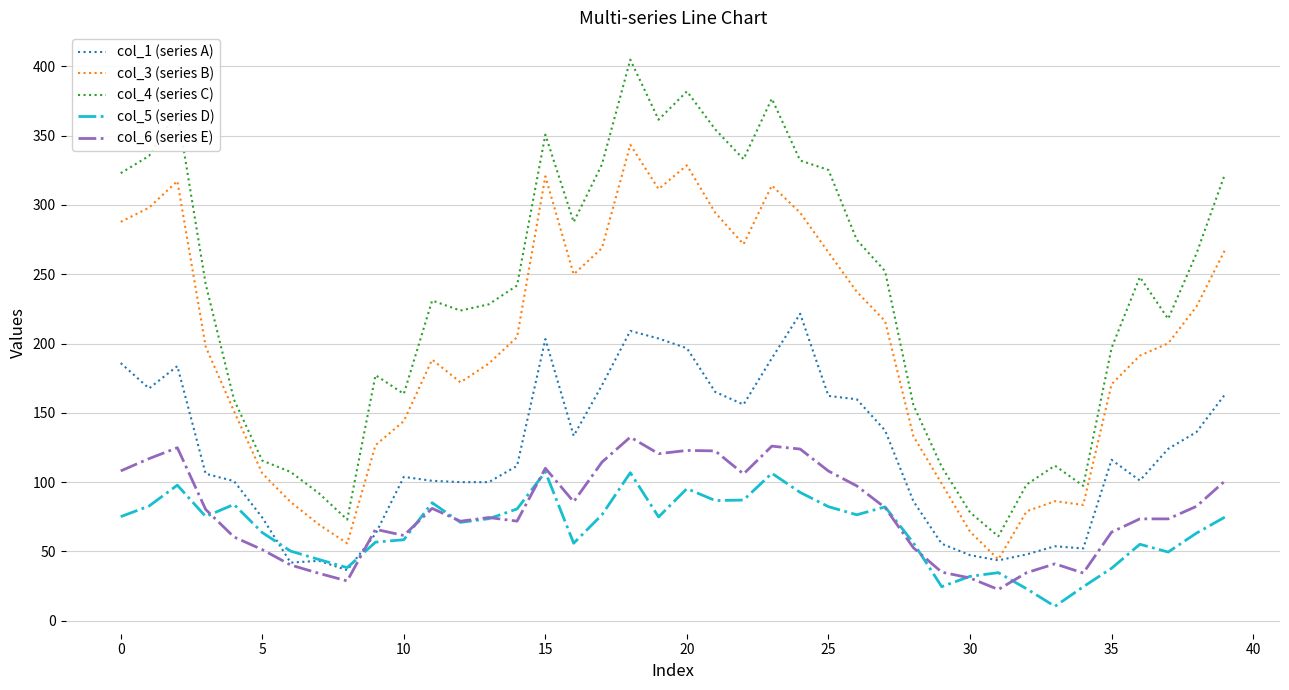

In col_3 (series B), how many points are higher than both neighbors (excluding endpoints)?

7